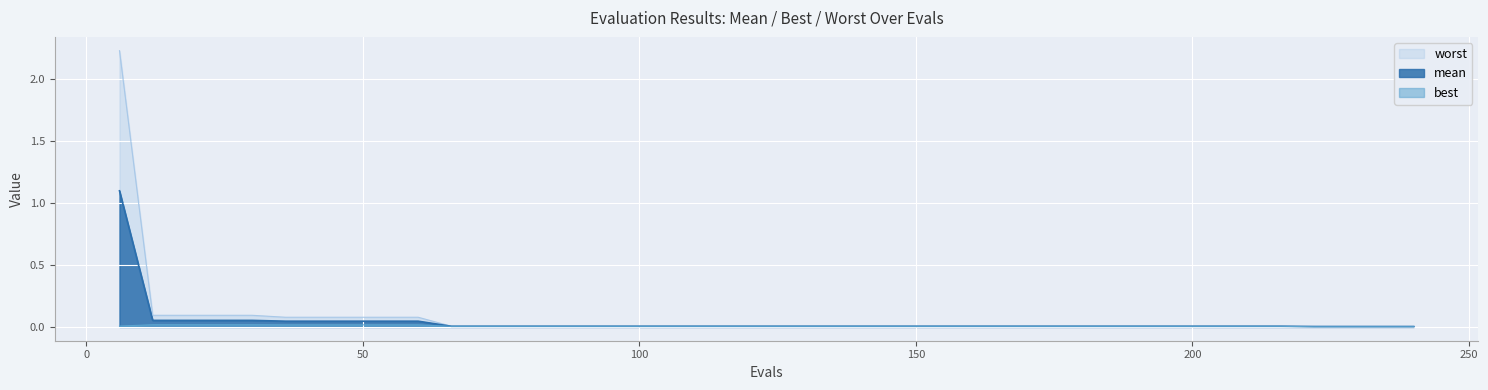

What is the sum of all mean values?

1.7